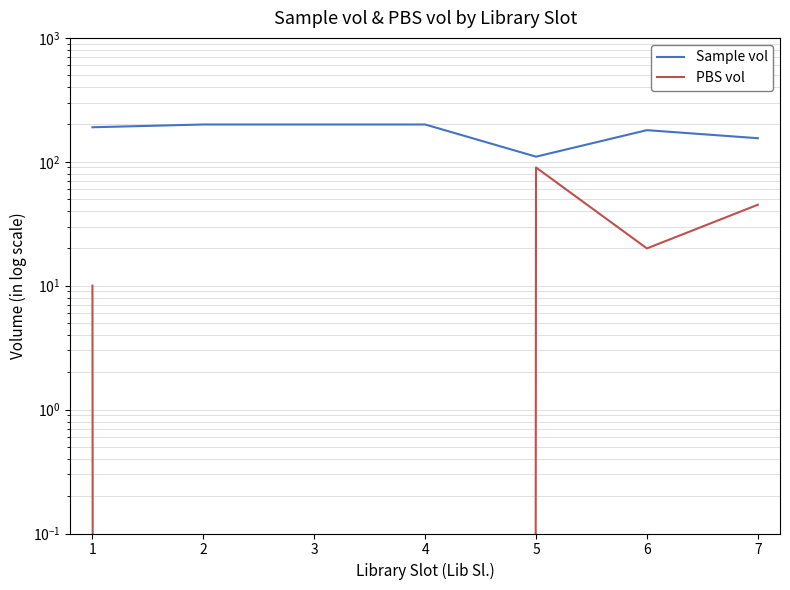

True or false: Sample vol and PBS vol intersect in this chart.

False